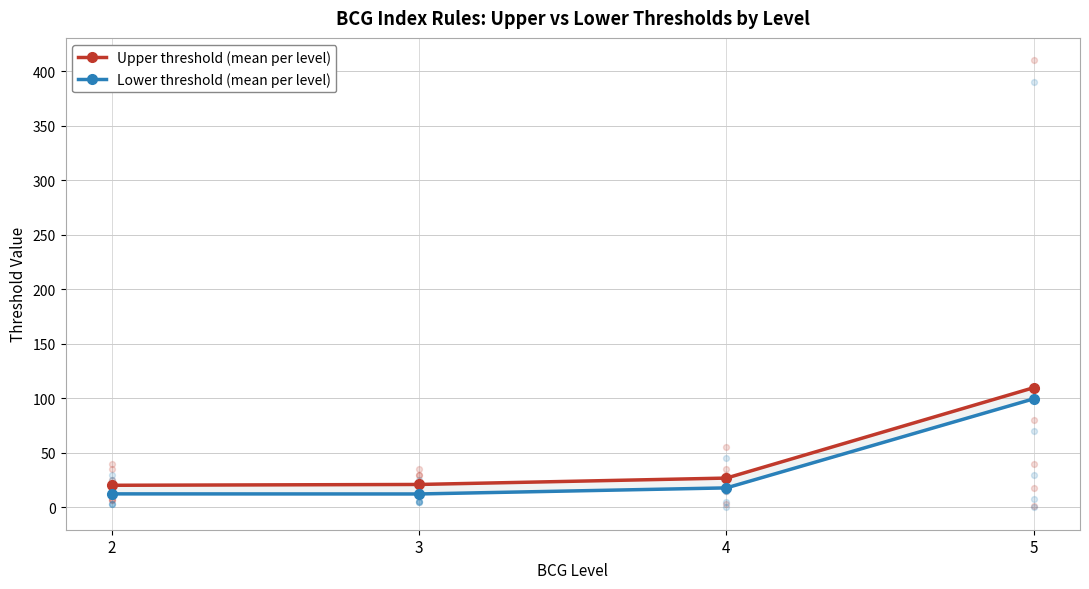

Which series reaches the minimum Y coordinate?

Lower threshold (mean per level)